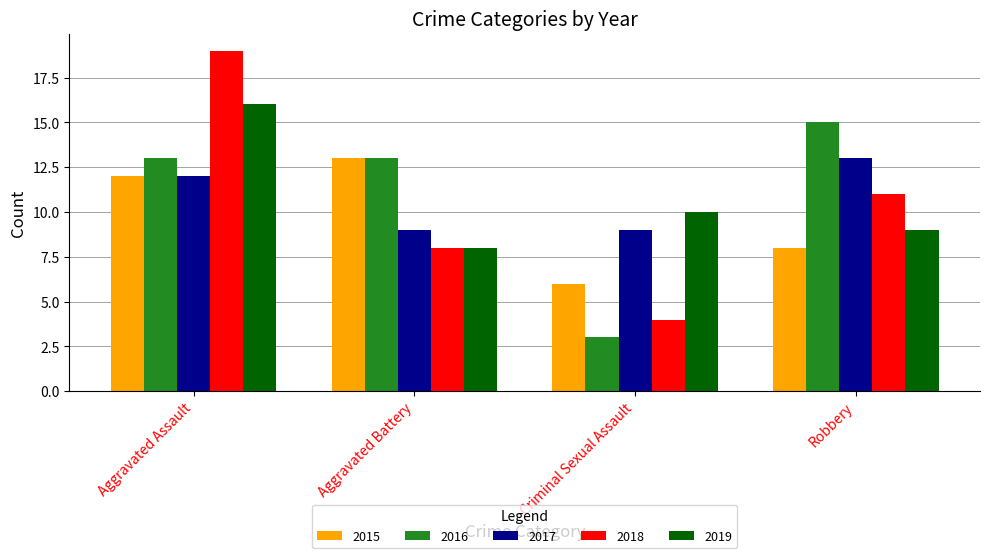

What is the greatest value displayed?

19